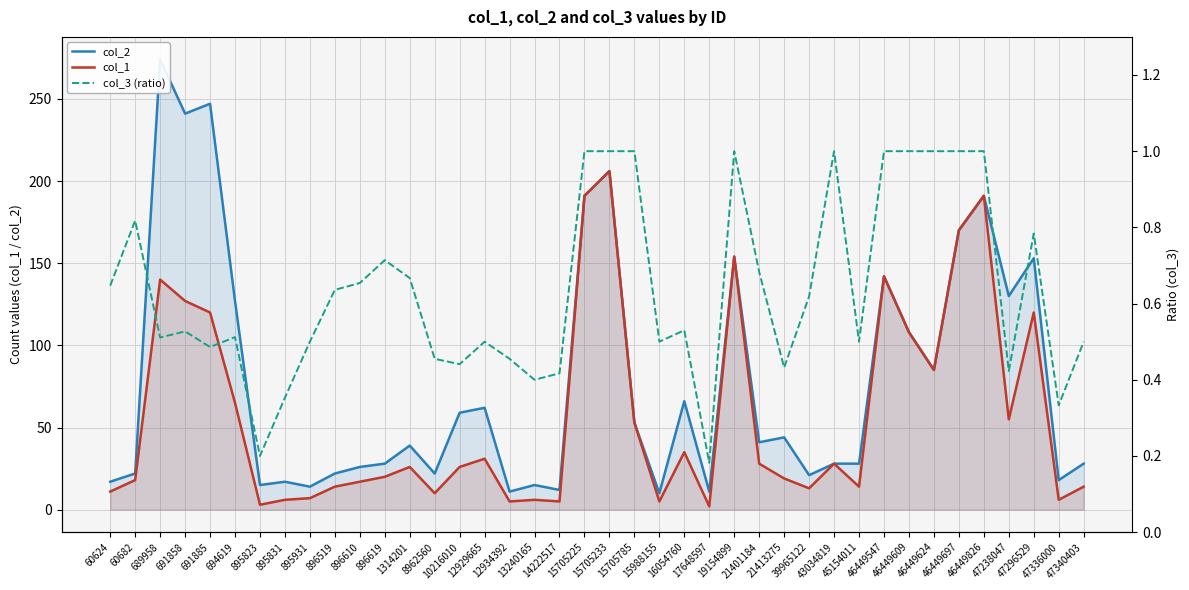

At which label does col_1 first exceed 26?

689958